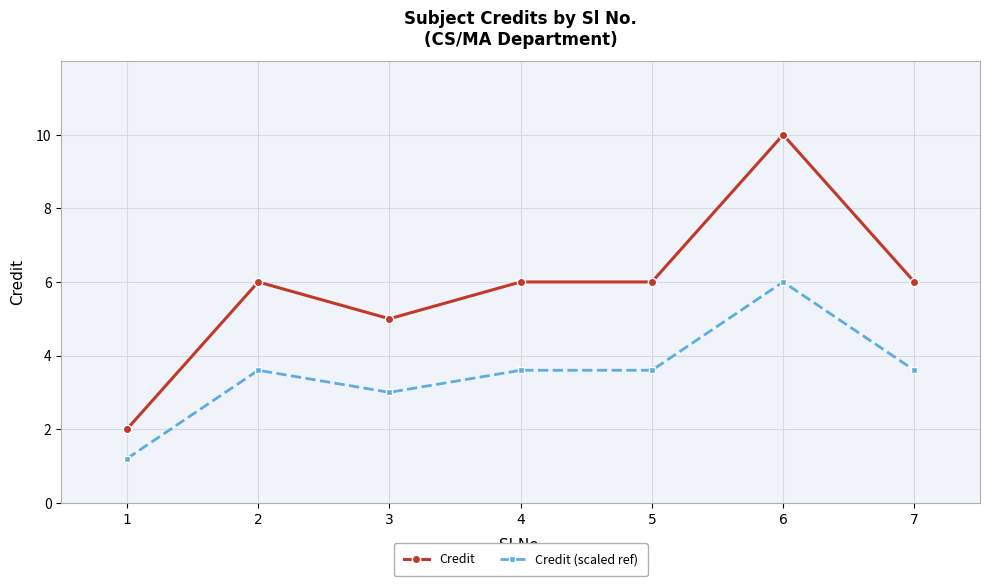

List the series in order of their peak value, lowest first.

Credit (scaled ref), Credit